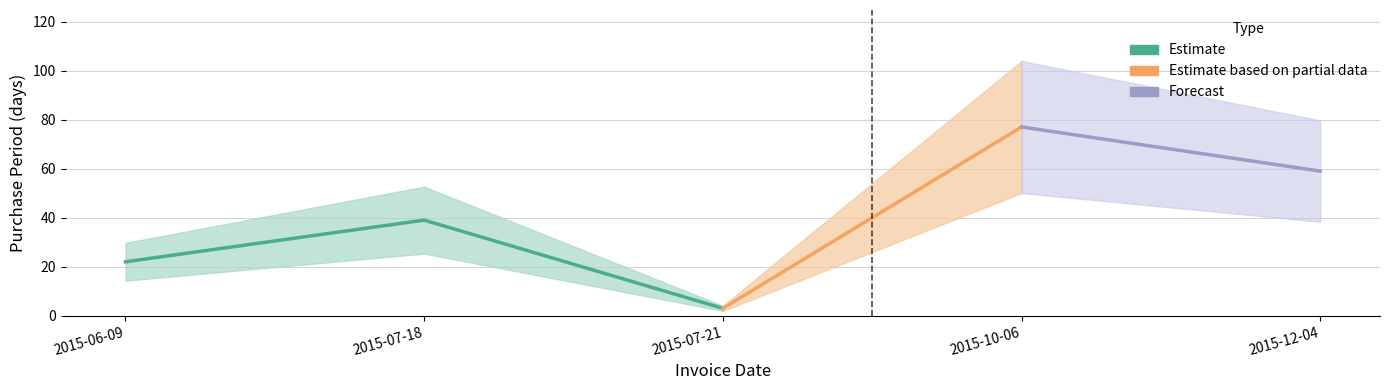

Which category has the highest value across all series?

2015-10-06